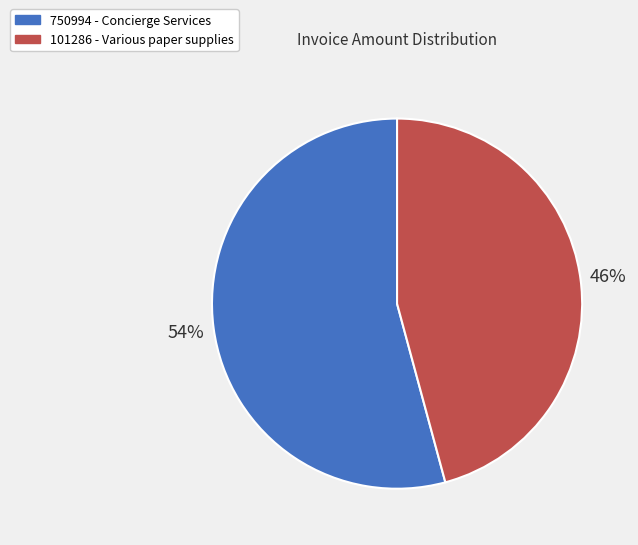

Rank the categories by value from lowest to highest.

101286 - Various paper supplies, 750994 - Concierge Services